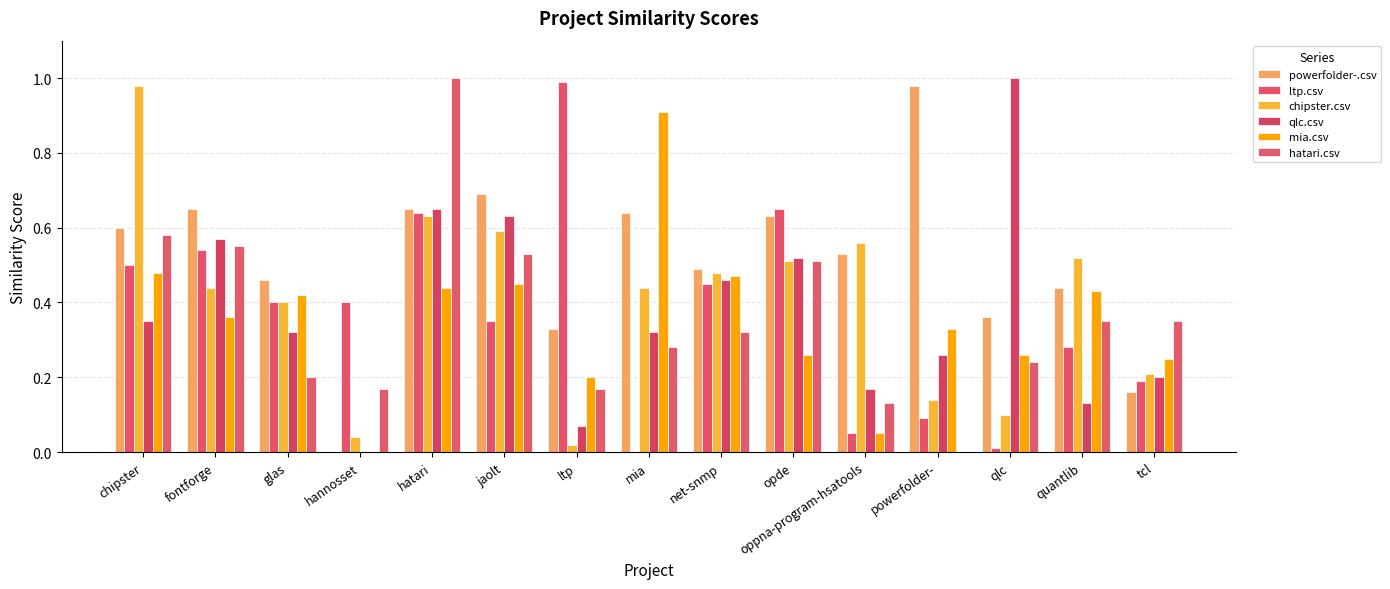

Reading left to right, extract all data points from this chart.

powerfolder-.csv: 0.6	0.7	0.5	0.0	0.7	0.7	0.3	0.6	0.5	0.6	0.5	1.0	0.4	0.4	0.2
ltp.csv: 0.5	0.5	0.4	0.4	0.6	0.3	1.0	0.0	0.5	0.7	0.1	0.1	0.0	0.3	0.2
chipster.csv: 1.0	0.4	0.4	0.0	0.6	0.6	0.0	0.4	0.5	0.5	0.6	0.1	0.1	0.5	0.2
qlc.csv: 0.3	0.6	0.3	0.0	0.7	0.6	0.1	0.3	0.5	0.5	0.2	0.3	1.0	0.1	0.2
mia.csv: 0.5	0.4	0.4	0.0	0.4	0.5	0.2	0.9	0.5	0.3	0.1	0.3	0.3	0.4	0.2
hatari.csv: 0.6	0.6	0.2	0.2	1.0	0.5	0.2	0.3	0.3	0.5	0.1	0.0	0.2	0.3	0.3